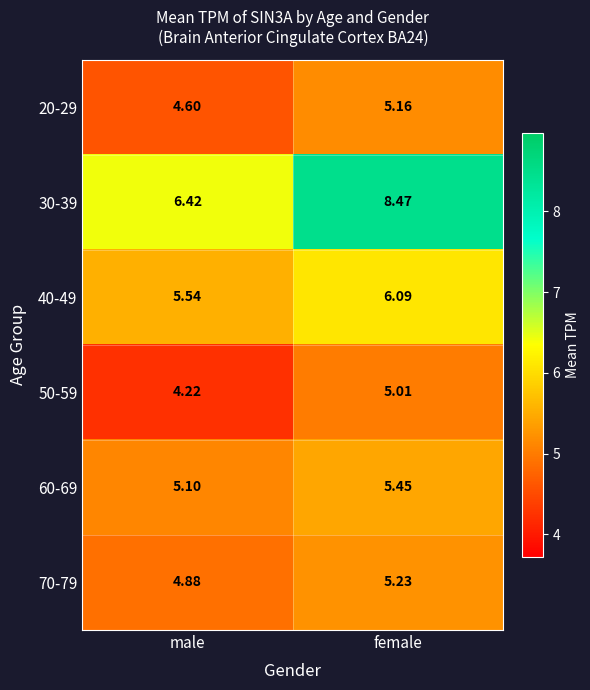

What is the total value across all series at male?

30.8